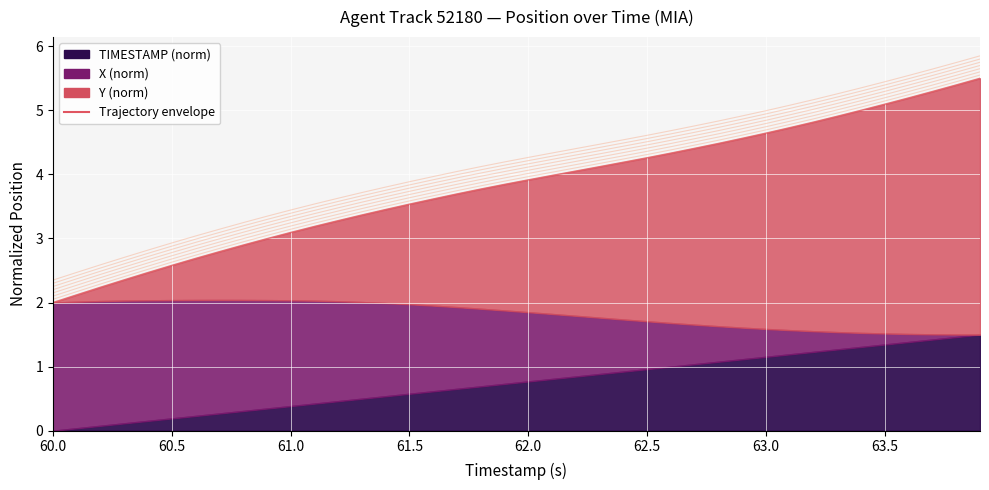

What is the value of the 32nd point from the left?

4.7